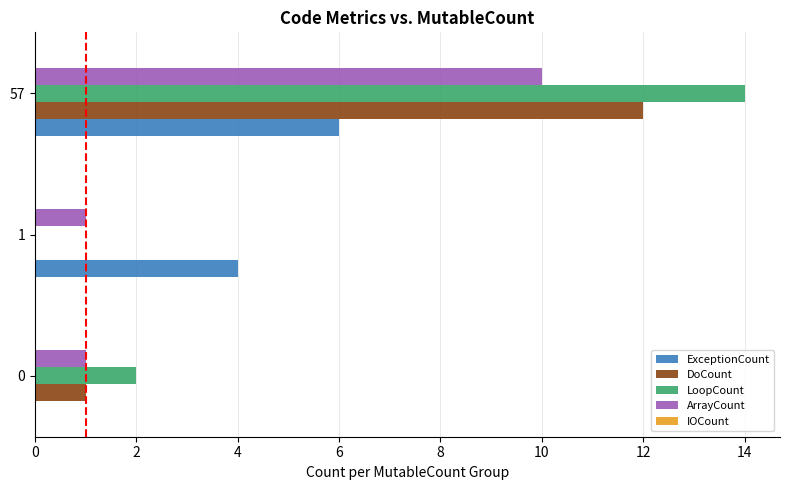

At which label does LoopCount reach its peak?

57